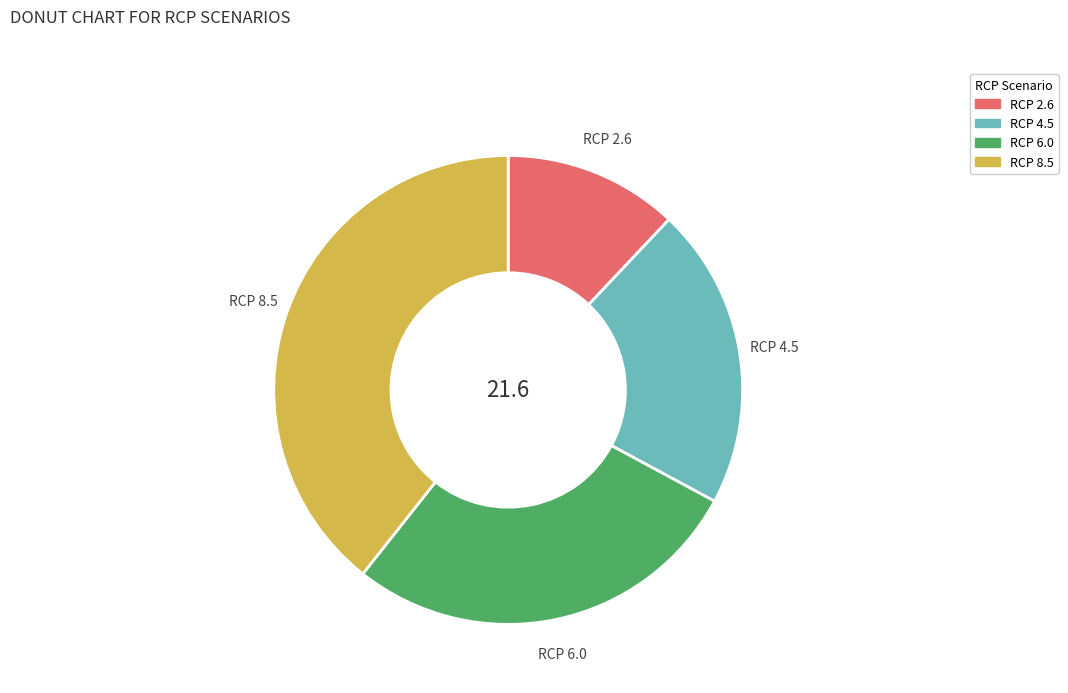

Which slice is the smallest?

RCP 2.6